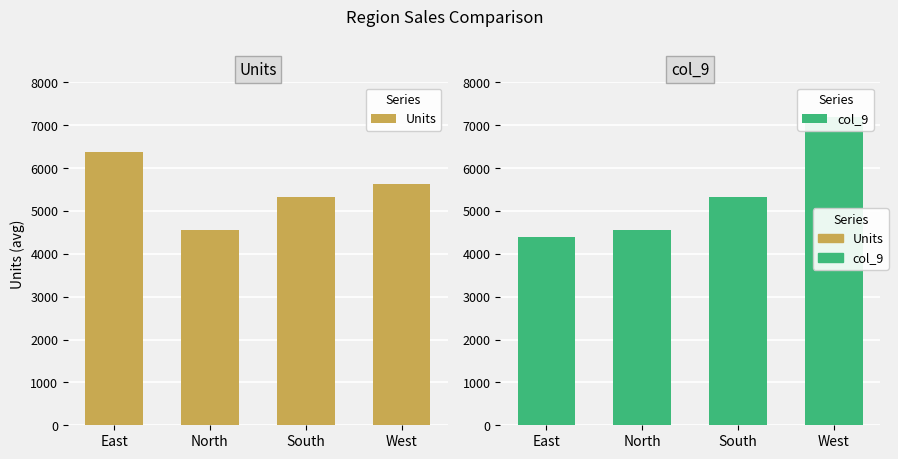

Which series has the largest total across all categories?

Units